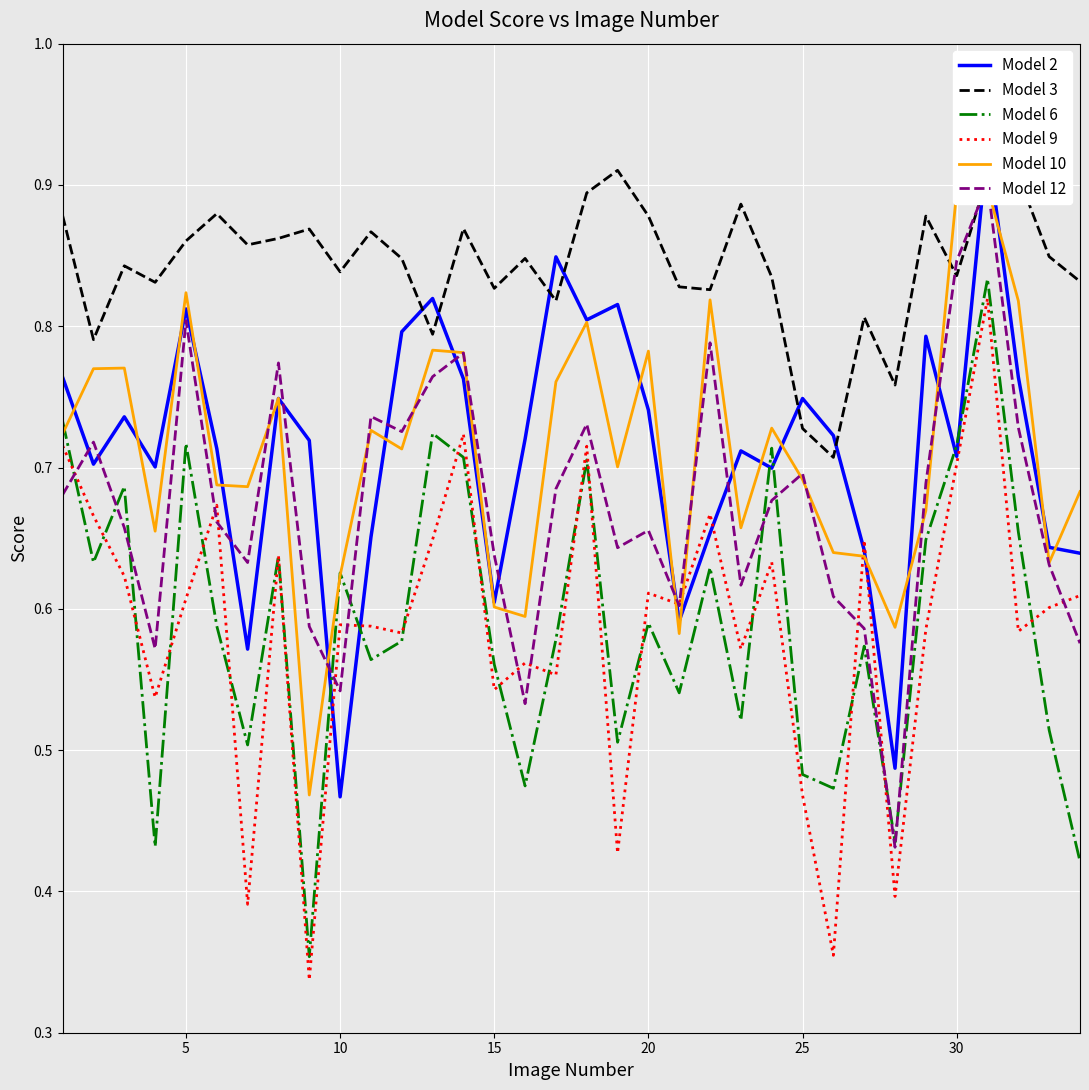

True or false: Model 3 and Model 6 intersect in this chart.

False